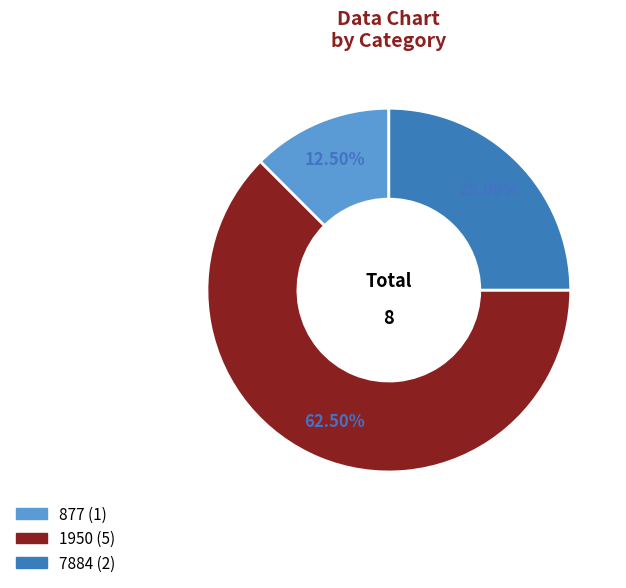

How many segments does this pie chart have?

3